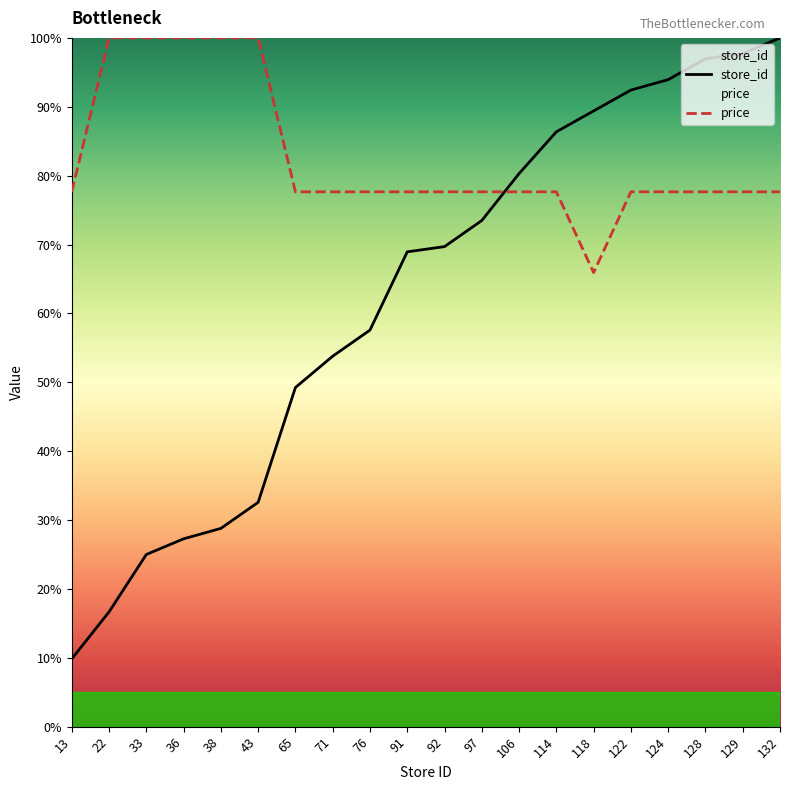

Rank the series by their average value, from lowest to highest.

store_id, price